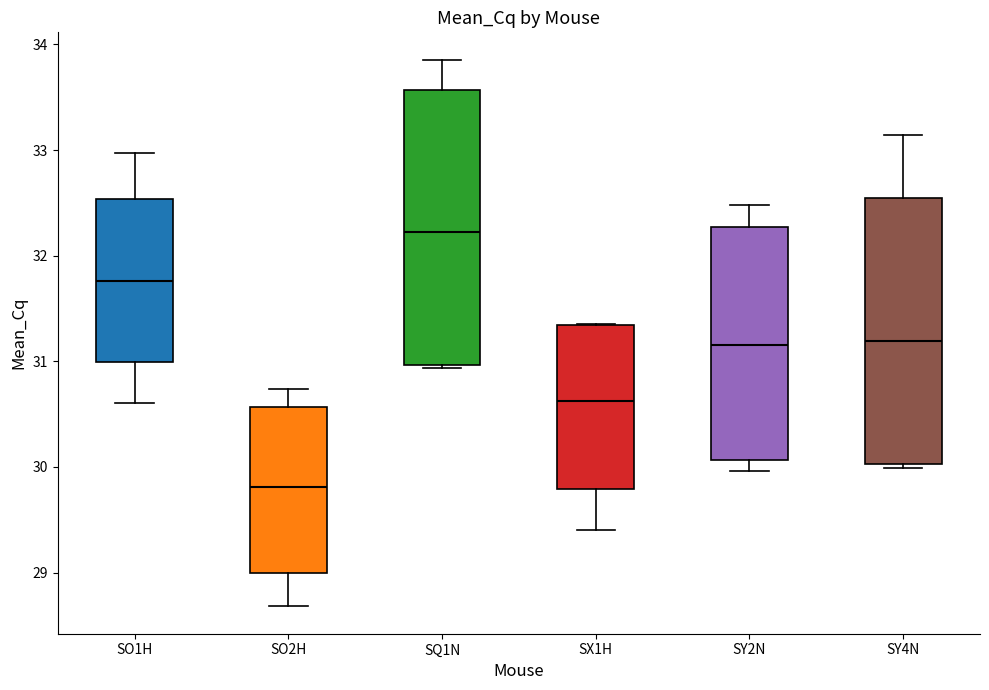

Which box has the lowest median line?

SO2H